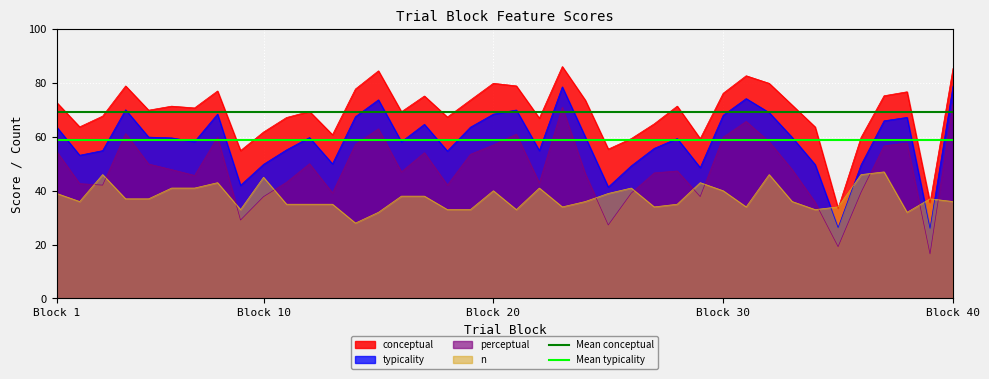

True or false: perceptual and conceptual intersect in this chart.

False